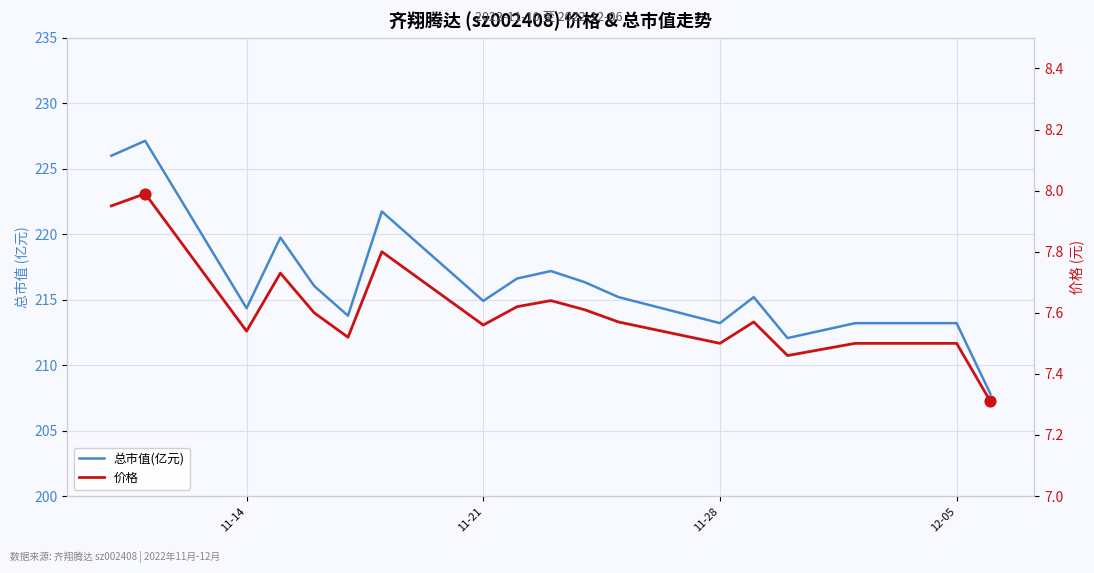

Which series has the largest total across all categories?

总市值(亿元)